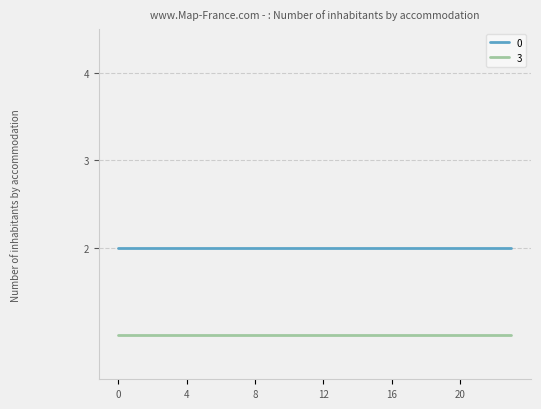

True or false: 3 and 0 cross at least once.

False